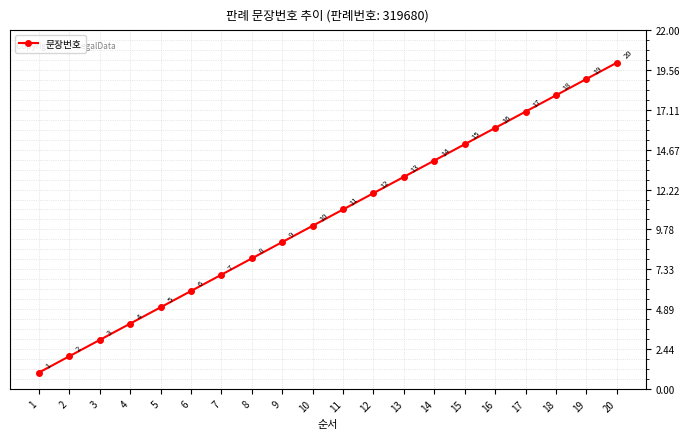

How many lines are shown in the chart?

1